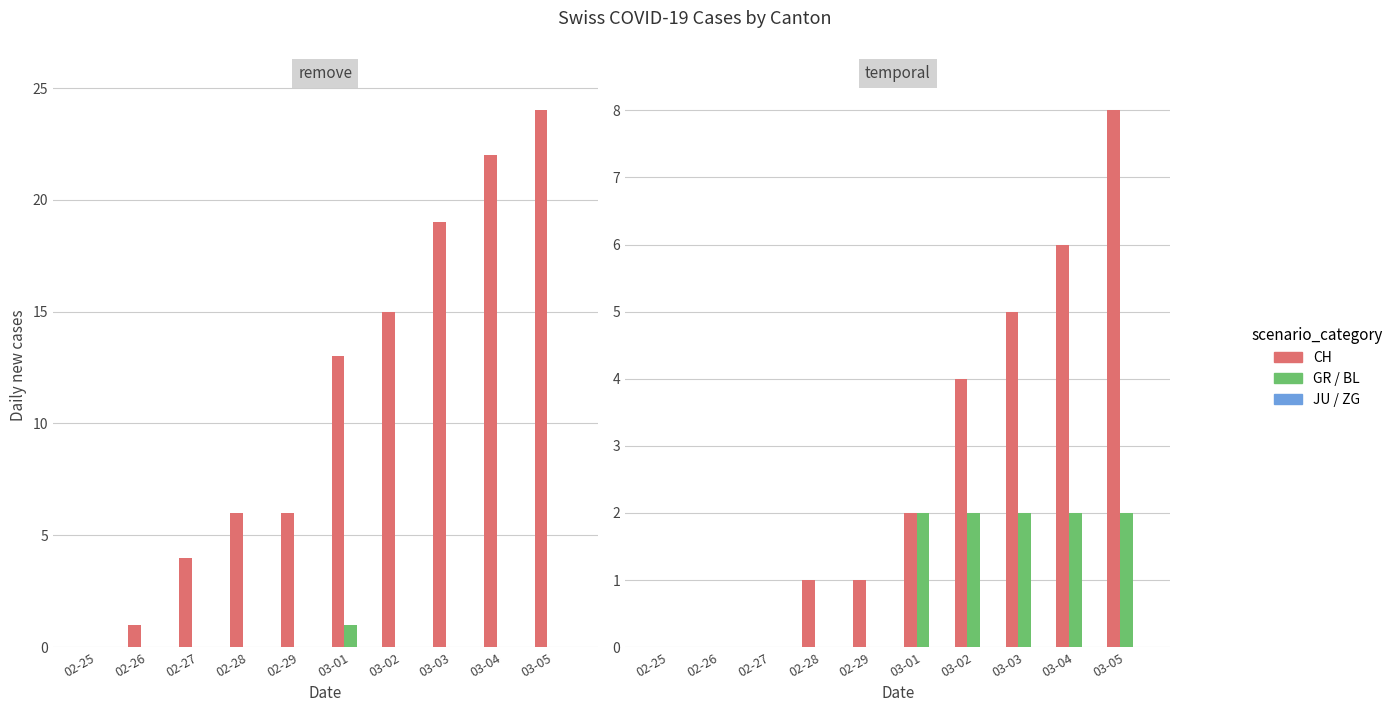

Where is BL nearest to the value 1?

02-25